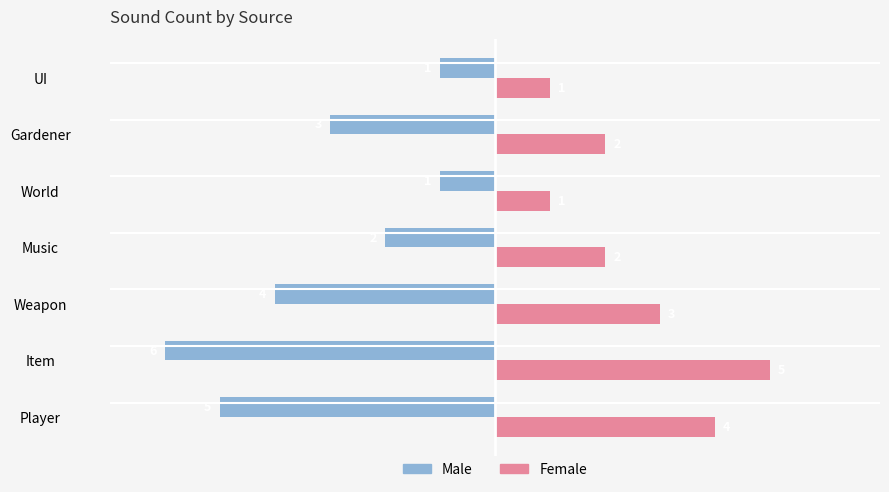

At which label is Female closest to 3?

Weapon